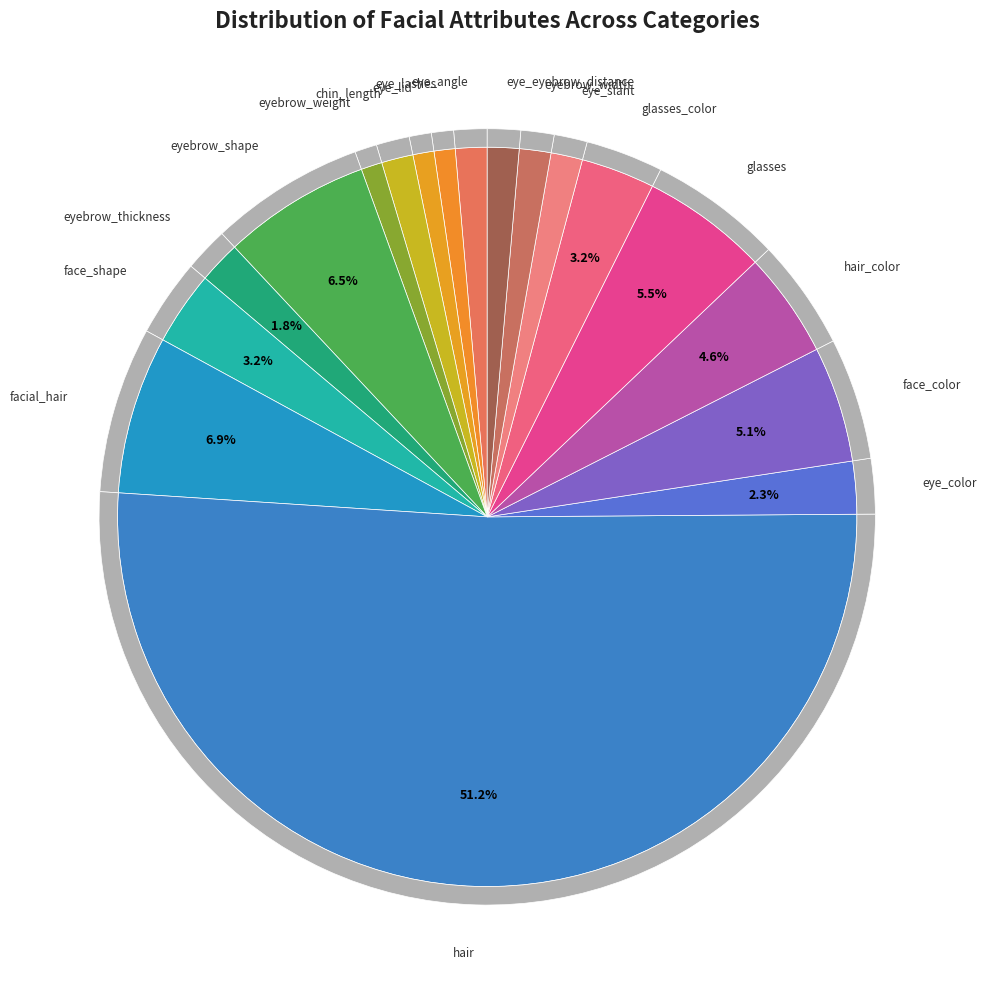

What percentage is the eyebrow_width slice, to the nearest percent?

1%